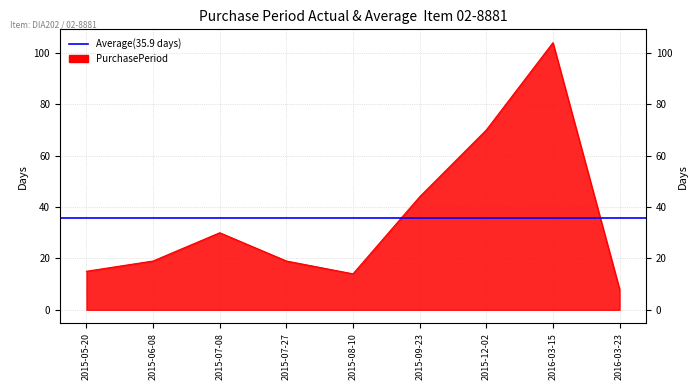

Count the number of data series in this chart.

1